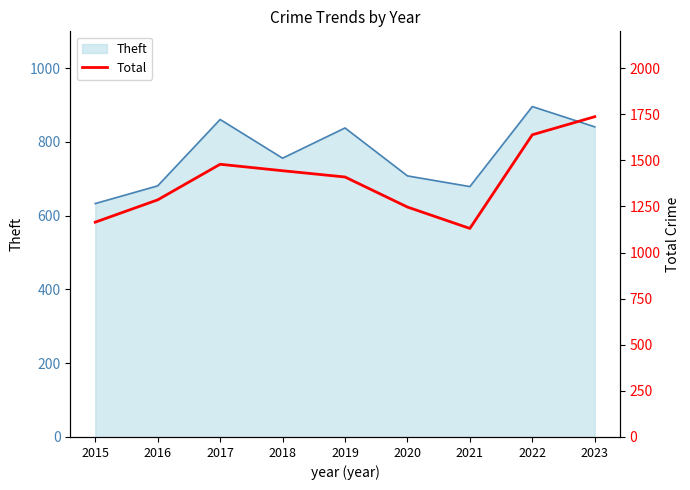

The Theft series shows 1095 at 2021. True or false?

False